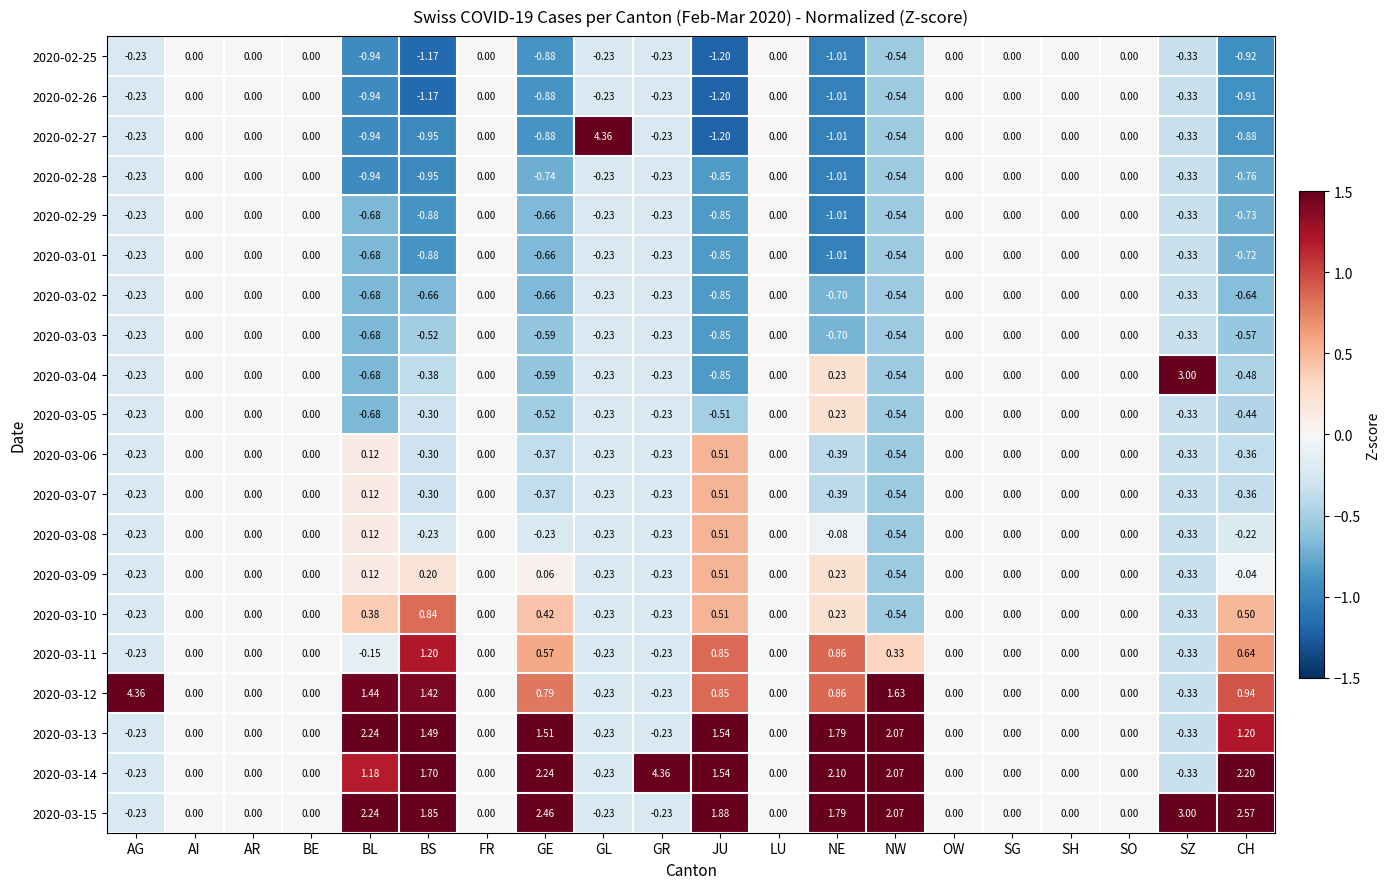

Is the value of 2020-02-28 at FR greater than the value of 2020-03-15 at CH?

No